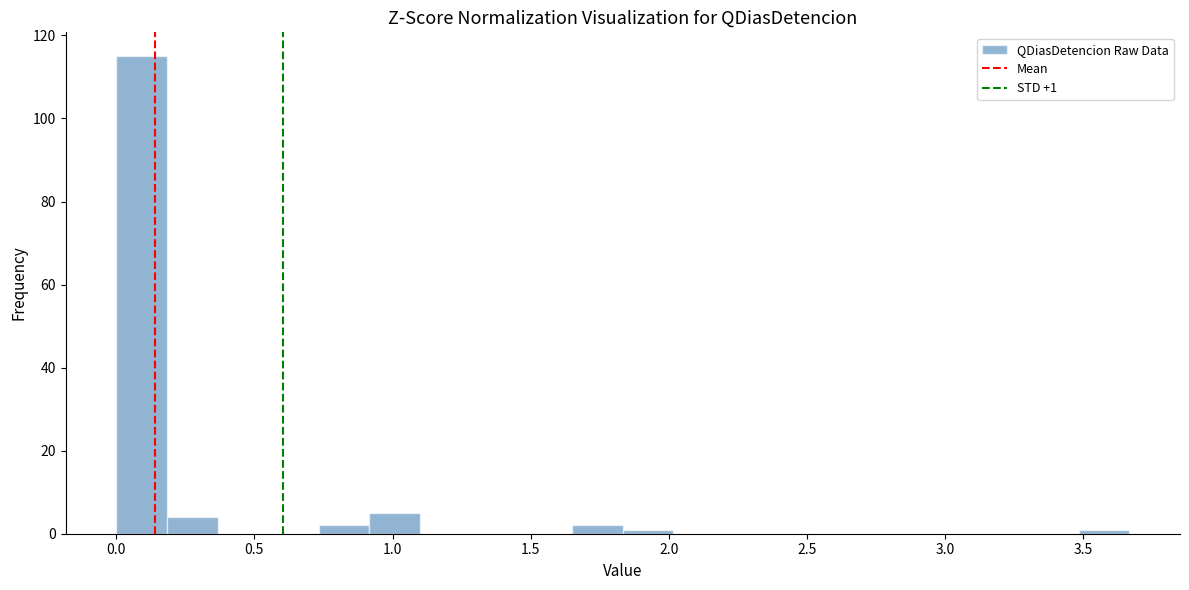

Read against the x-axis, roughly where is the centre of the tallest bar?

0.10